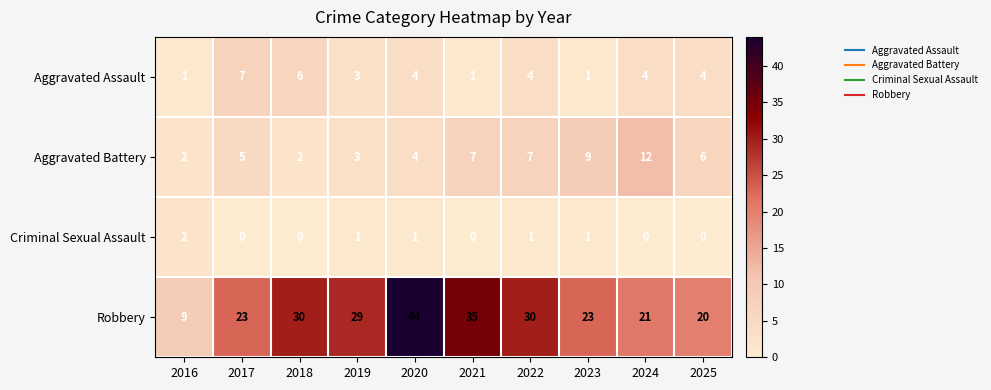

What is the highest value of the Aggravated Battery series?

12